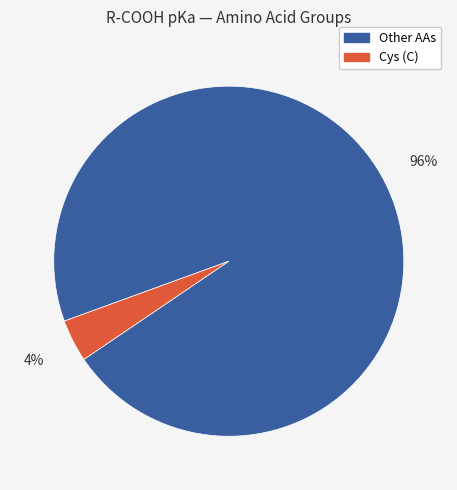

Does any single category account for the majority?

Yes